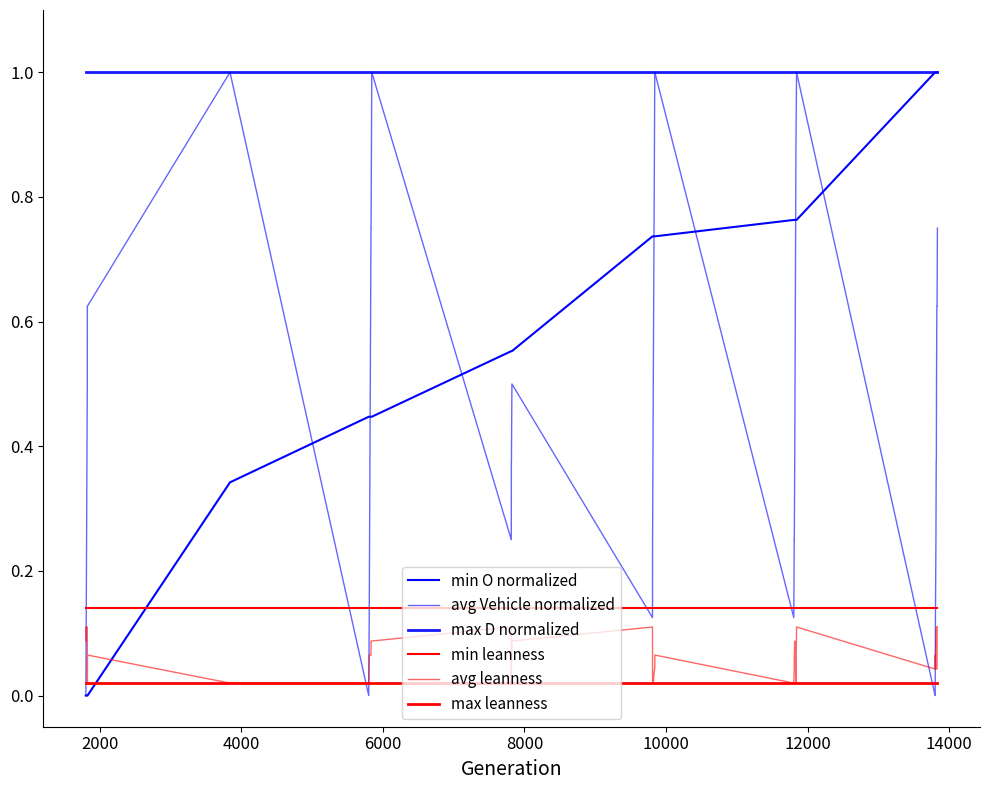

True or false: min leanness and avg leanness cross at least once.

False